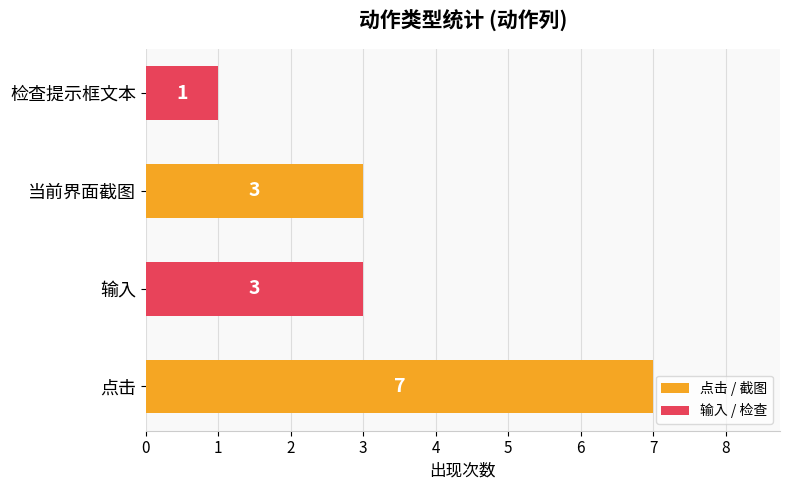

How many values are between 3 and 7?

3